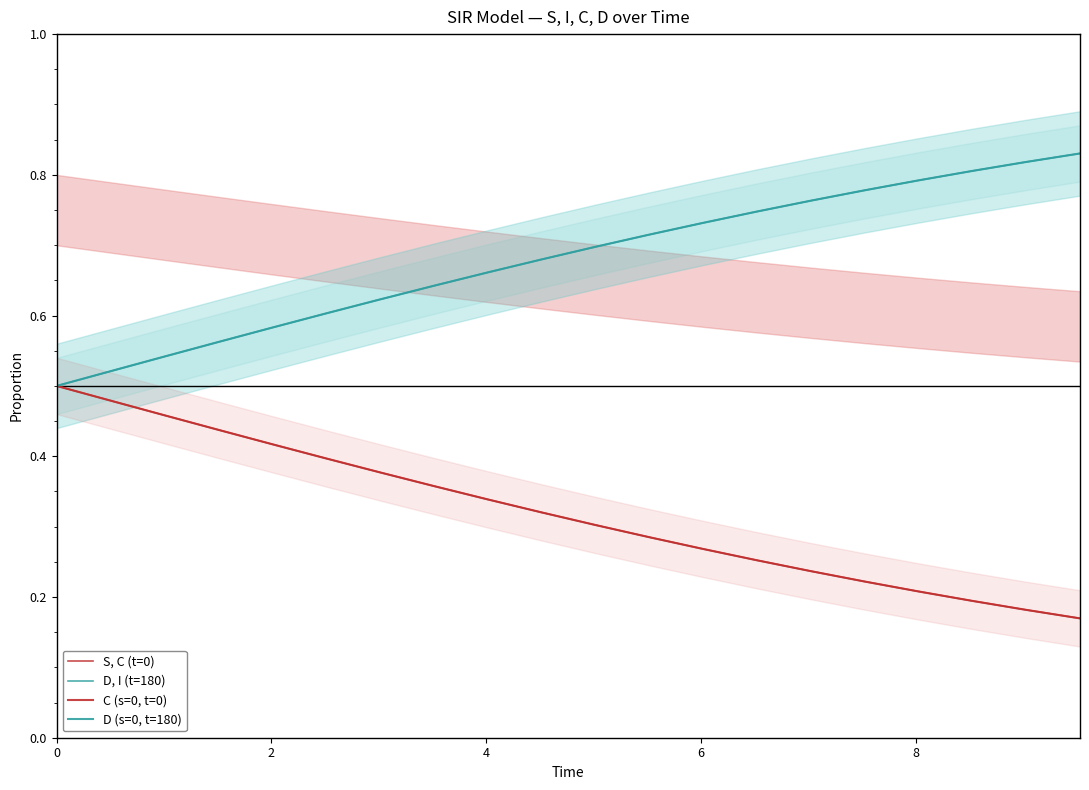

True or false: D, I (t=180) and C (s=0, t=0) cross at least once.

False